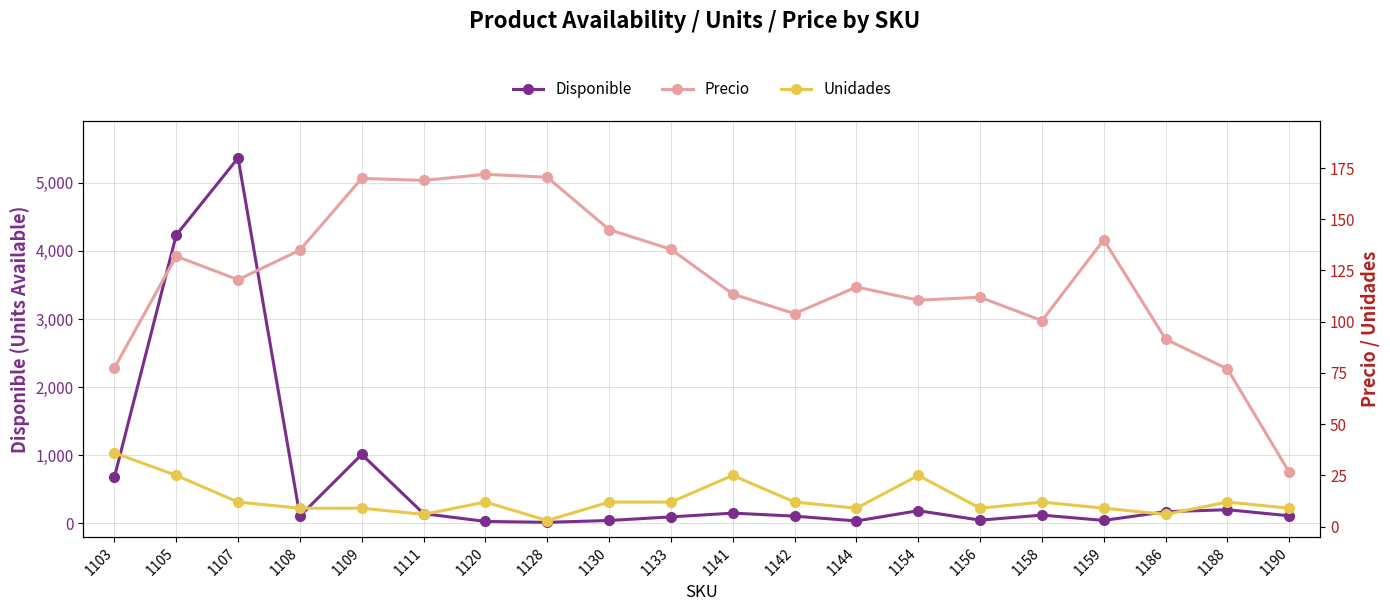

How many data points does each series have?

20